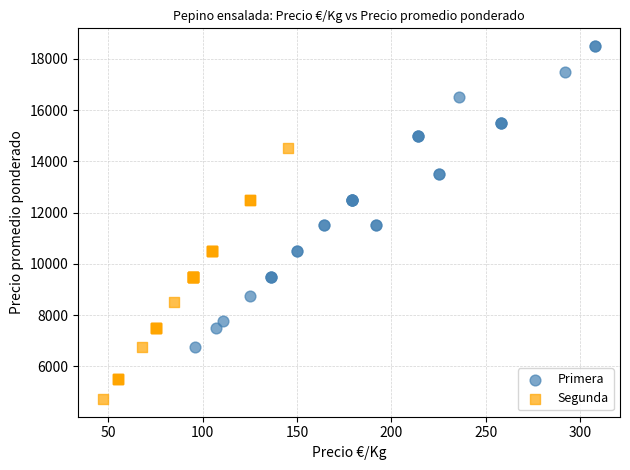

Which series has the widest spread of Y values?

Primera